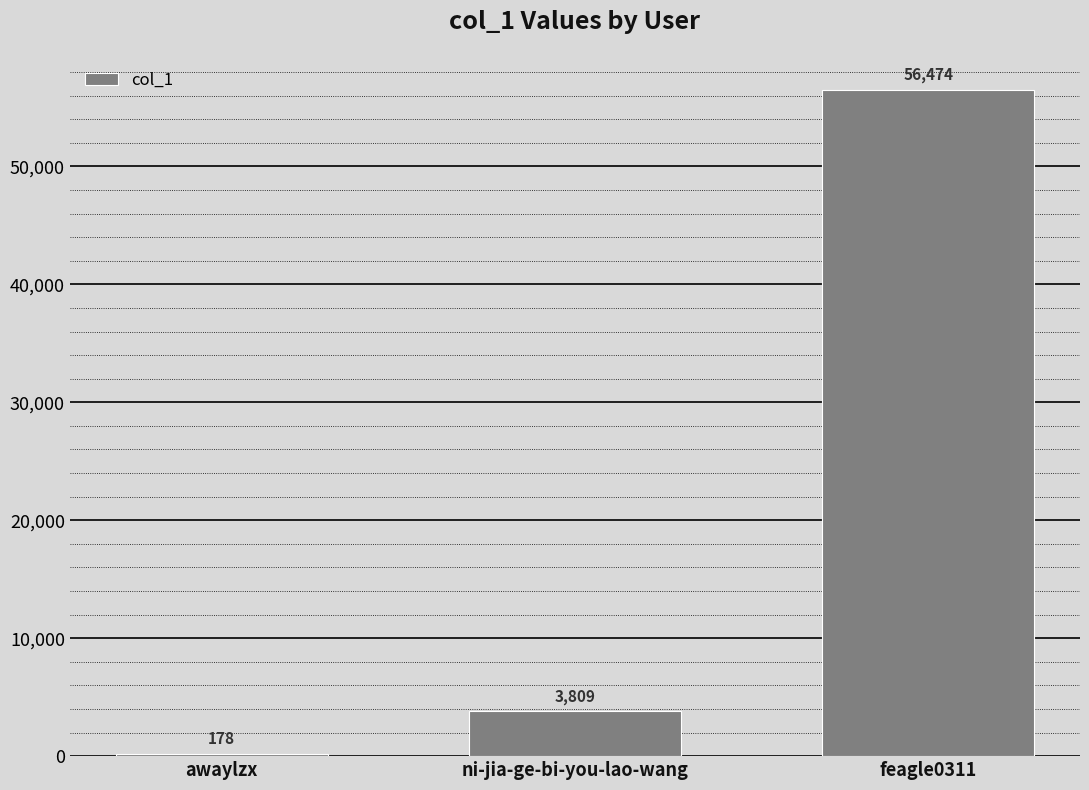

The chart shows a value of 1242 at ni-jia-ge-bi-you-lao-wang. True or false?

False